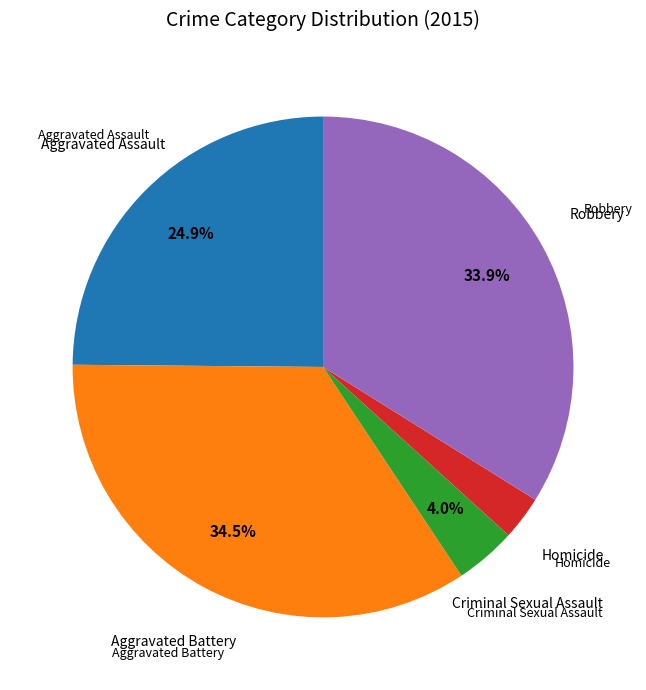

Does any single category account for the majority?

No